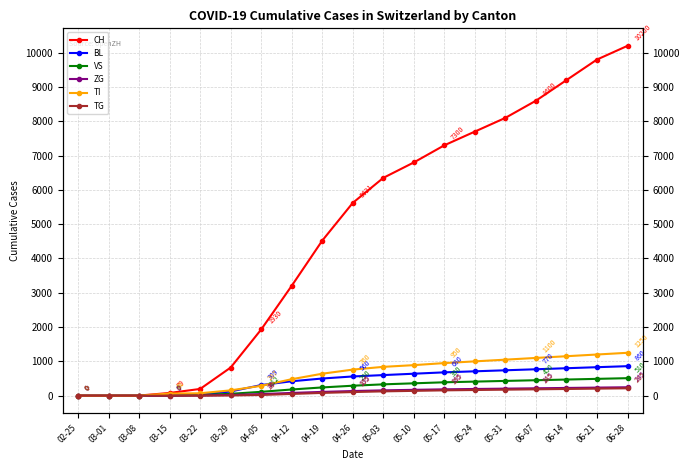

What is the difference between the CH values at 04-12 and 04-05?

1274